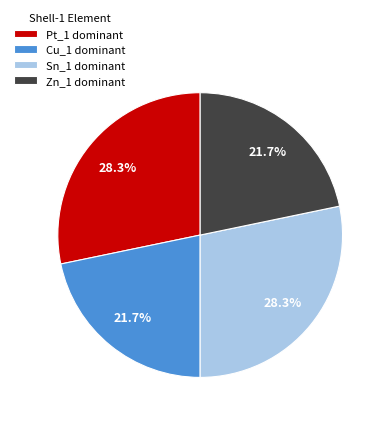

Approximately how many times larger is the value at Zn_1 dominant compared to Pt_1 dominant?

0.8